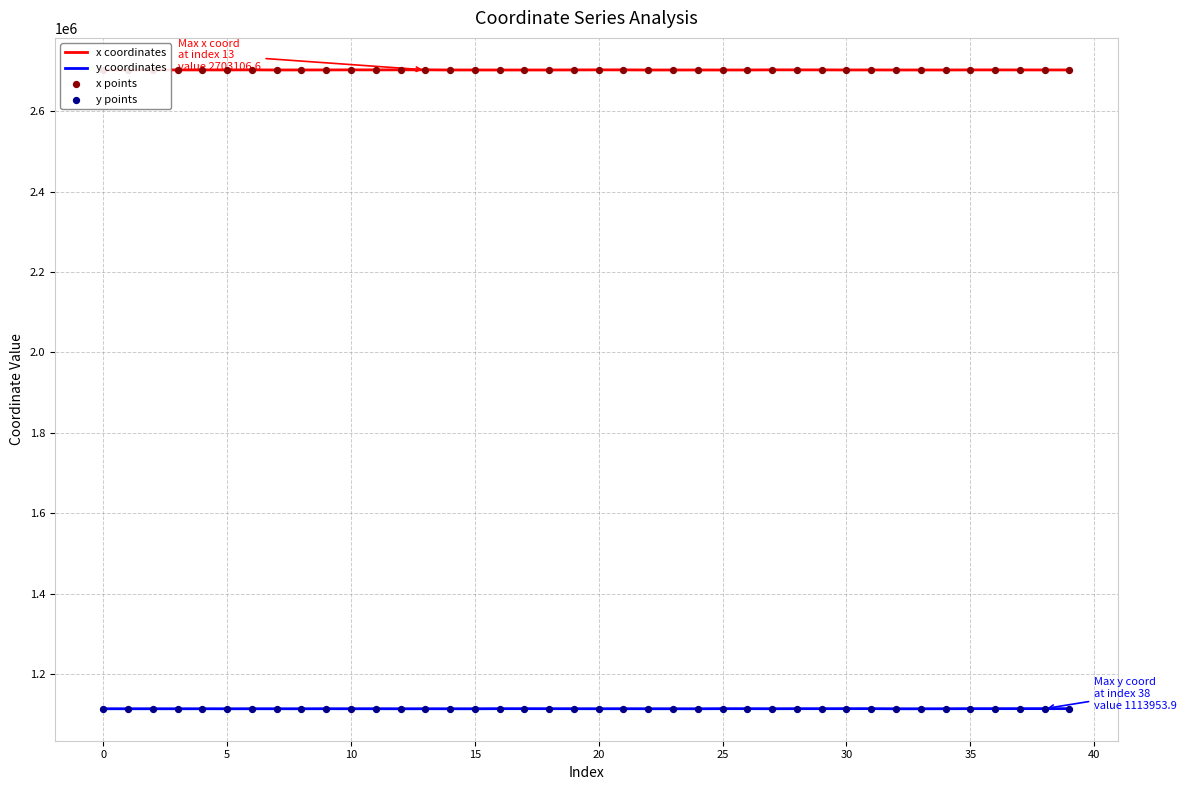

Which series has the largest total across all categories?

x coordinates